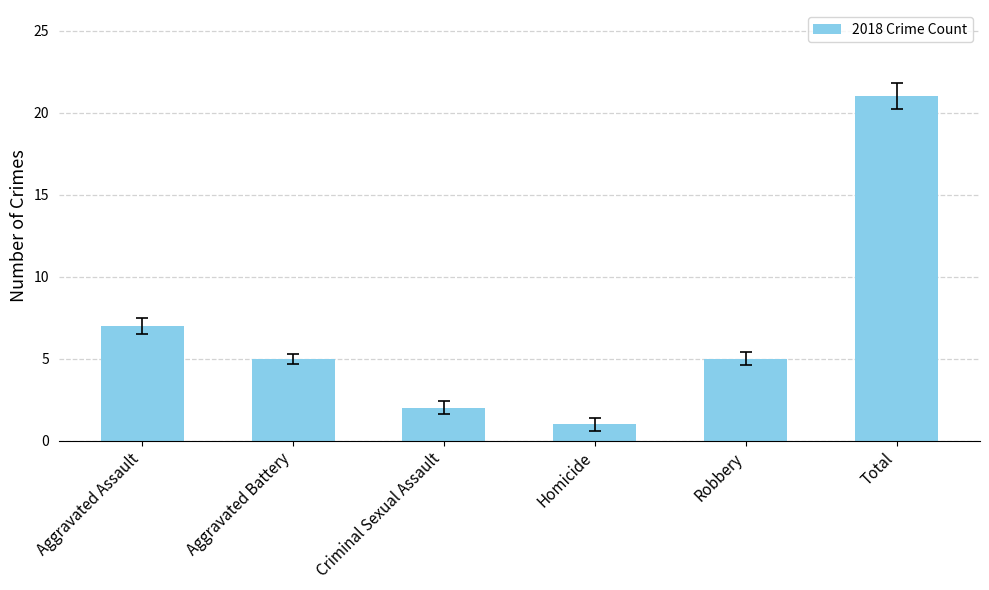

At which category does the chart reach its peak across all series?

Total